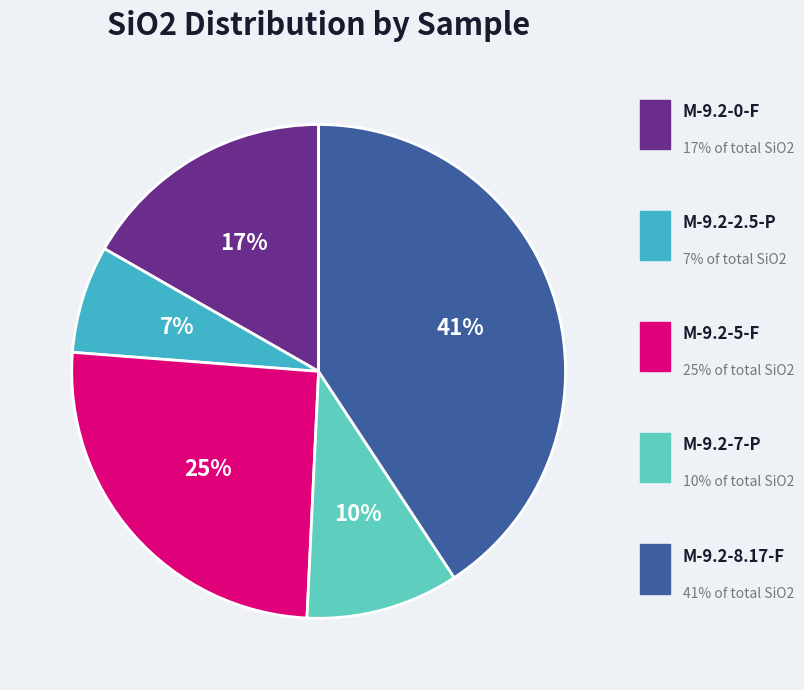

The M-9.2-0-F slice represents 12% of the pie. True or false?

False